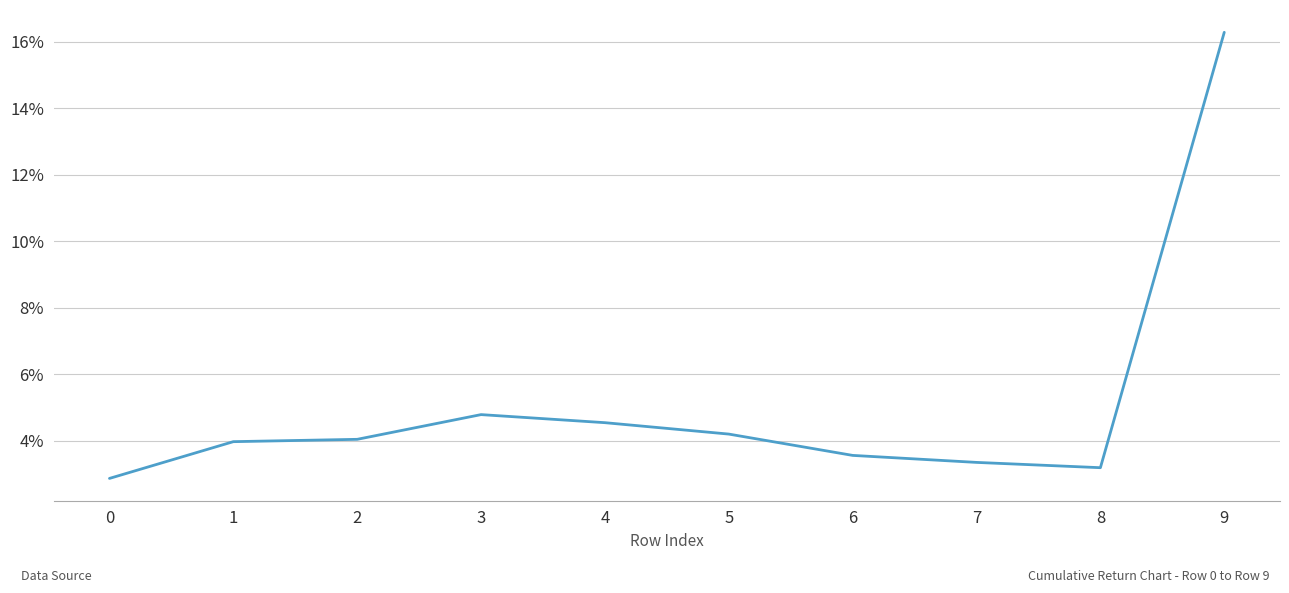

What value does the data have at 7?

3.3